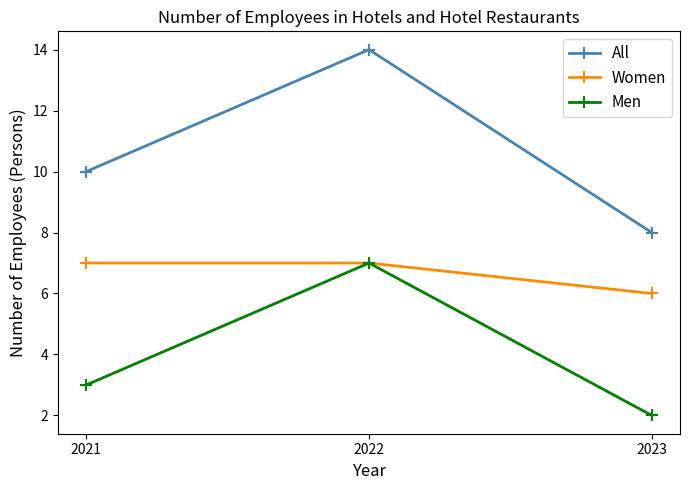

Which series has the largest total across all categories?

All